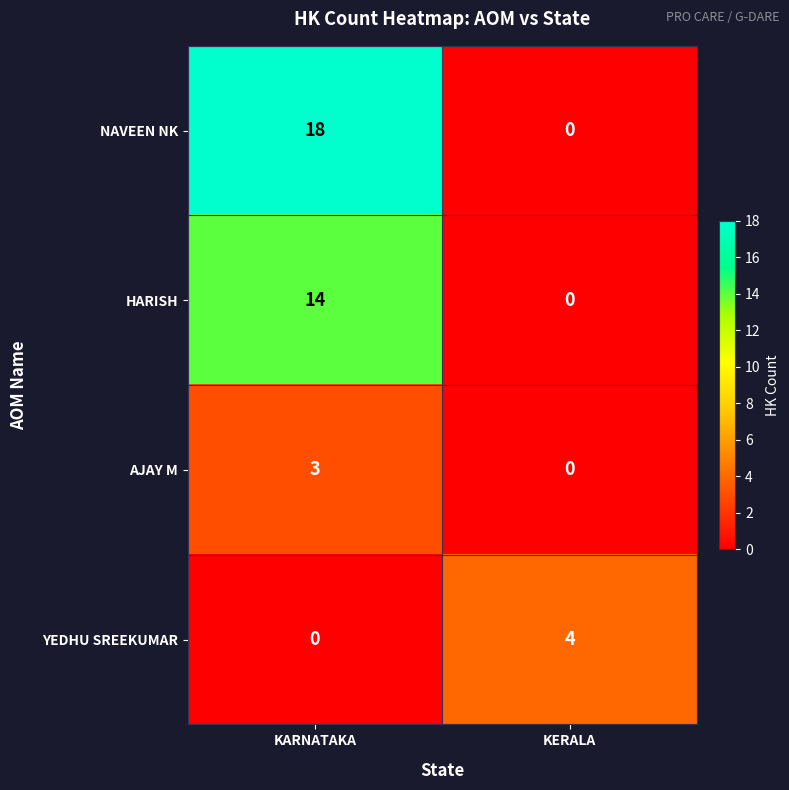

Rank the categories by YEDHU SREEKUMAR value from highest to lowest.

KERALA, KARNATAKA